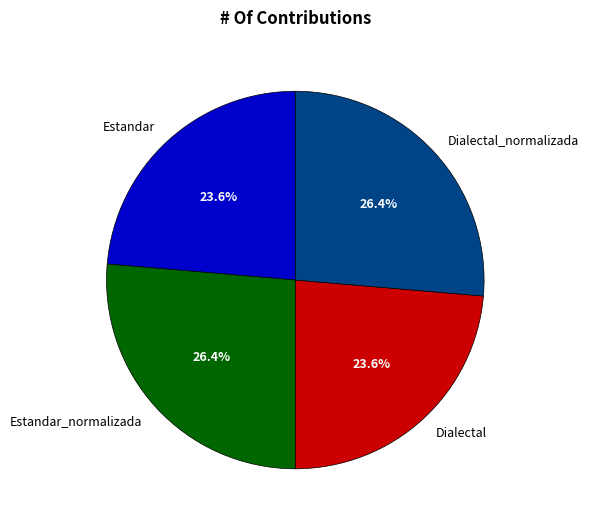

Is there a majority slice in this chart?

No